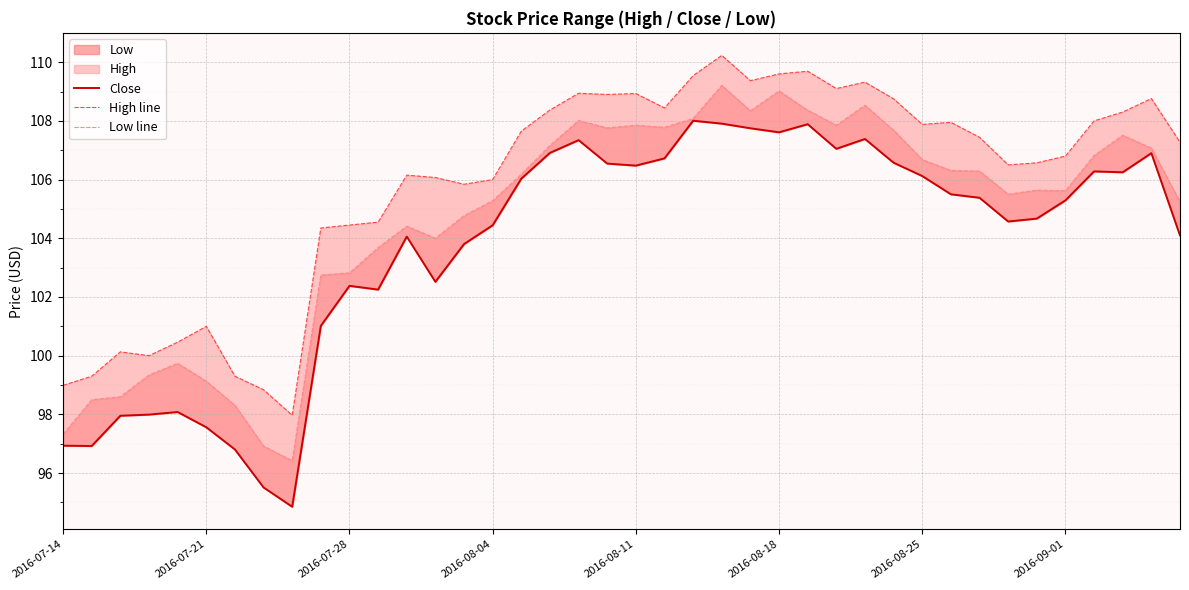

True or false: Close has a value of 104.6 at 33.

True